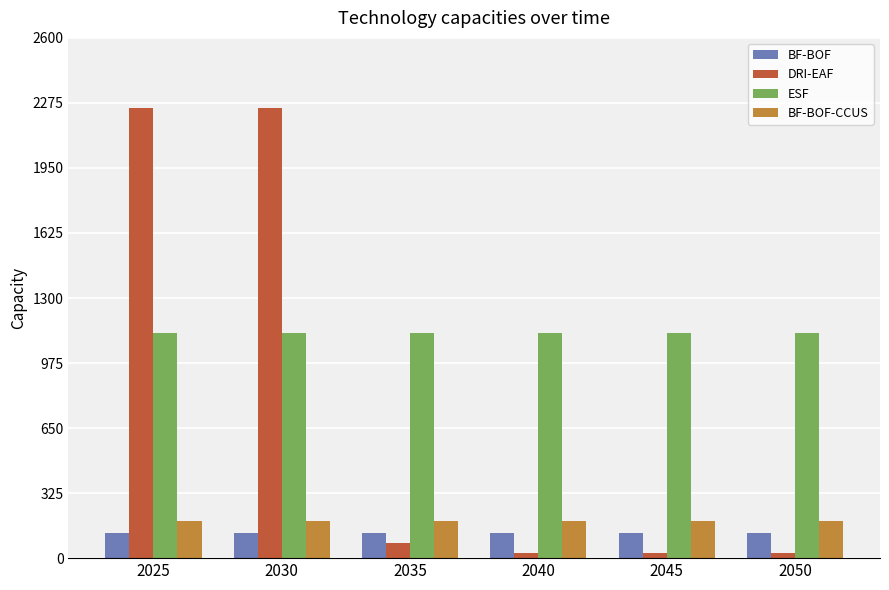

What is the difference between the highest and lowest values at 2040?

1100.0